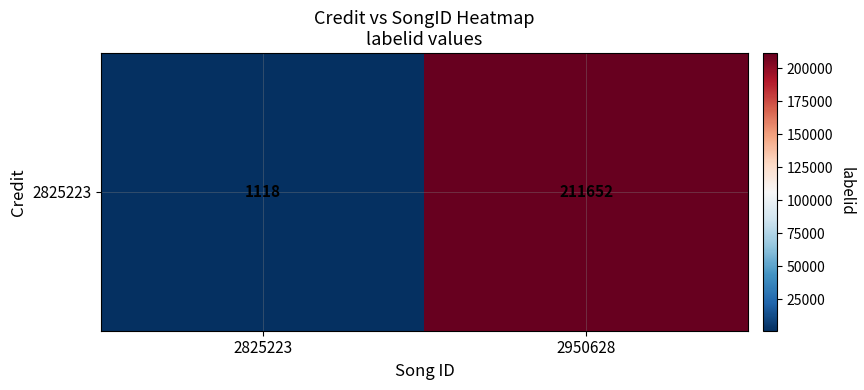

The chart shows a value of 136592 at 2950628. True or false?

False